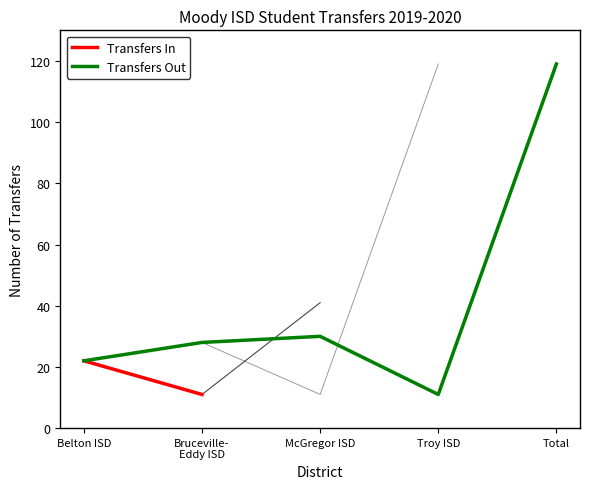

What are all the series names shown in the legend?

Transfers In, Transfers Out